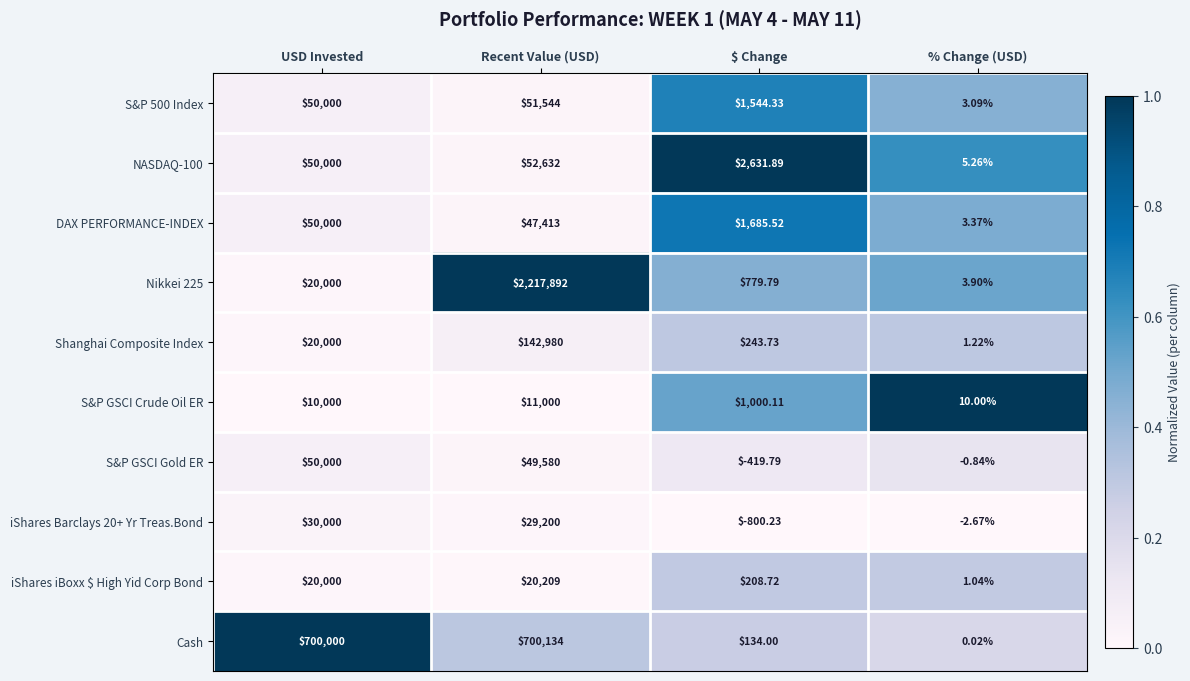

At which category is the sum across all series the highest?

Recent Value (USD)